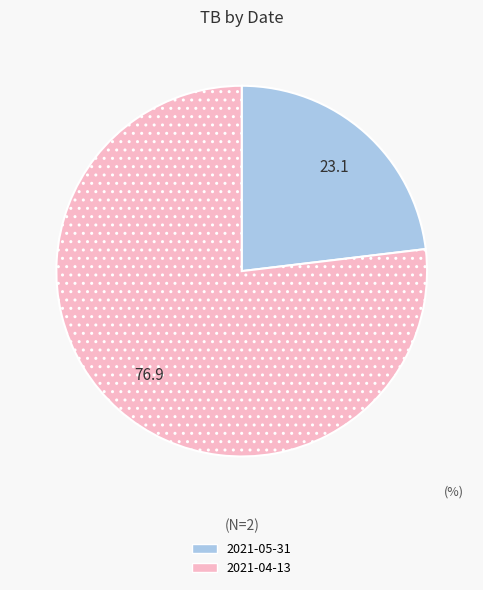

How many segments does this pie chart have?

2